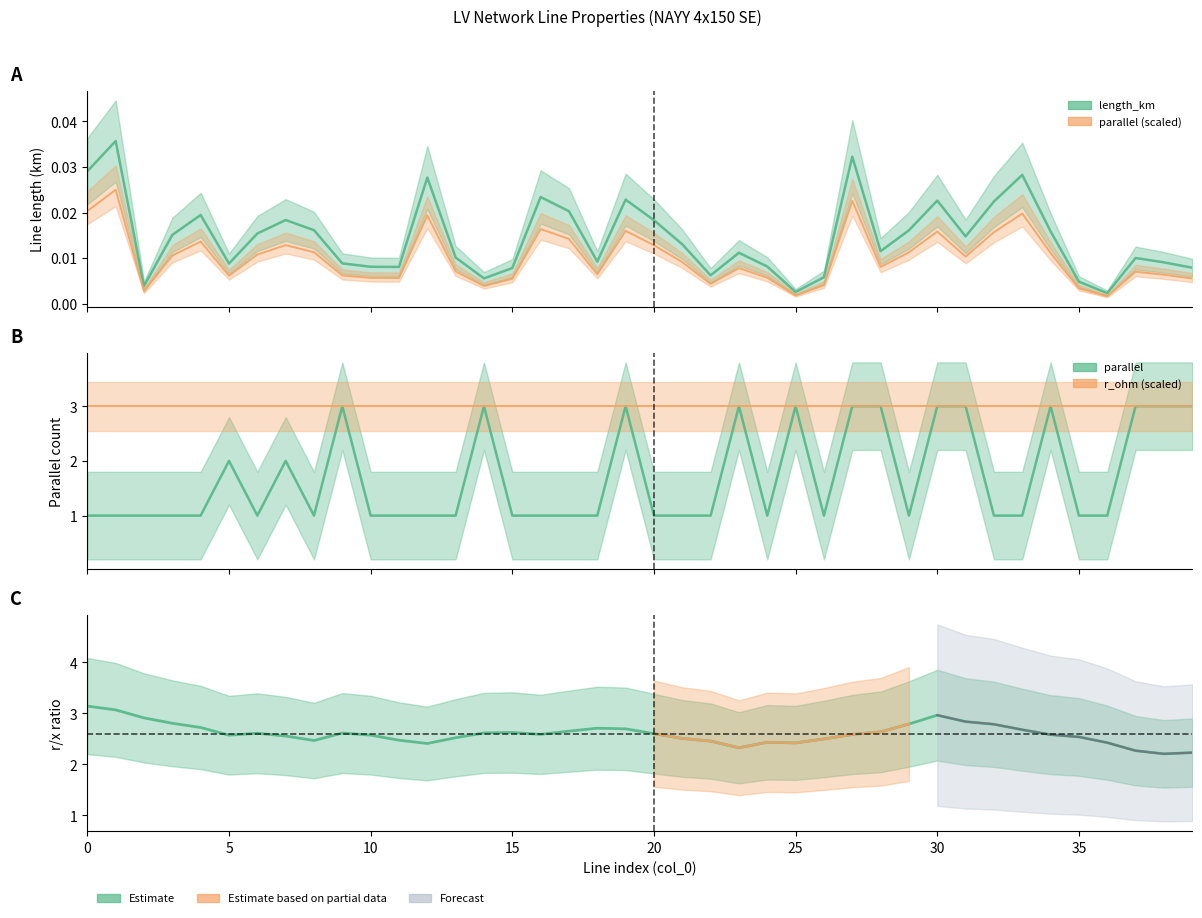

The parallel series shows 3.0 at 23. True or false?

True